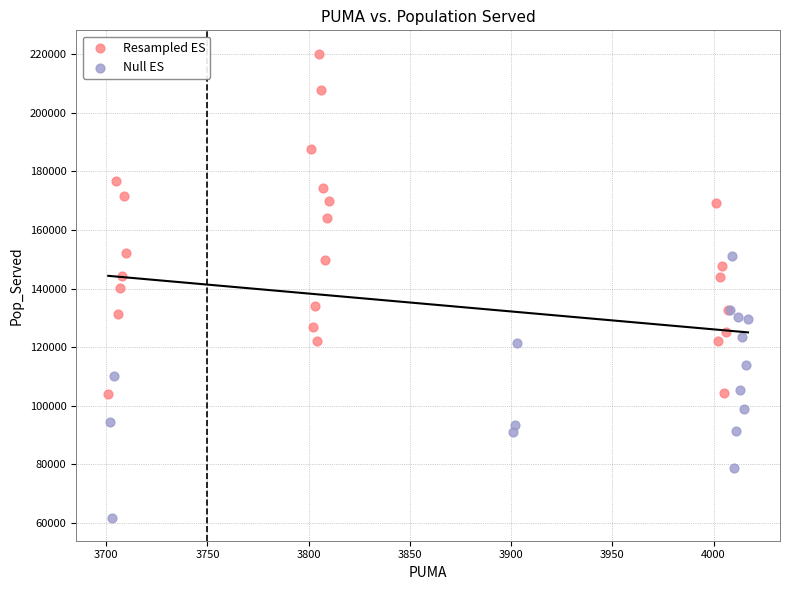

Which series has the largest Y range (max minus min)?

Resampled ES